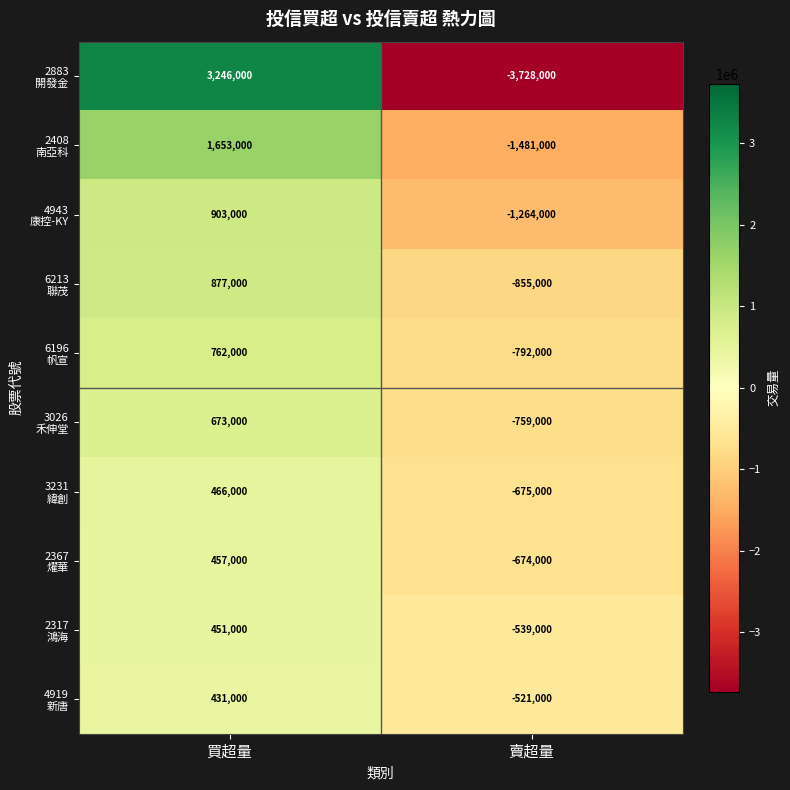

What is the total value across all series at 買超量?

9919000